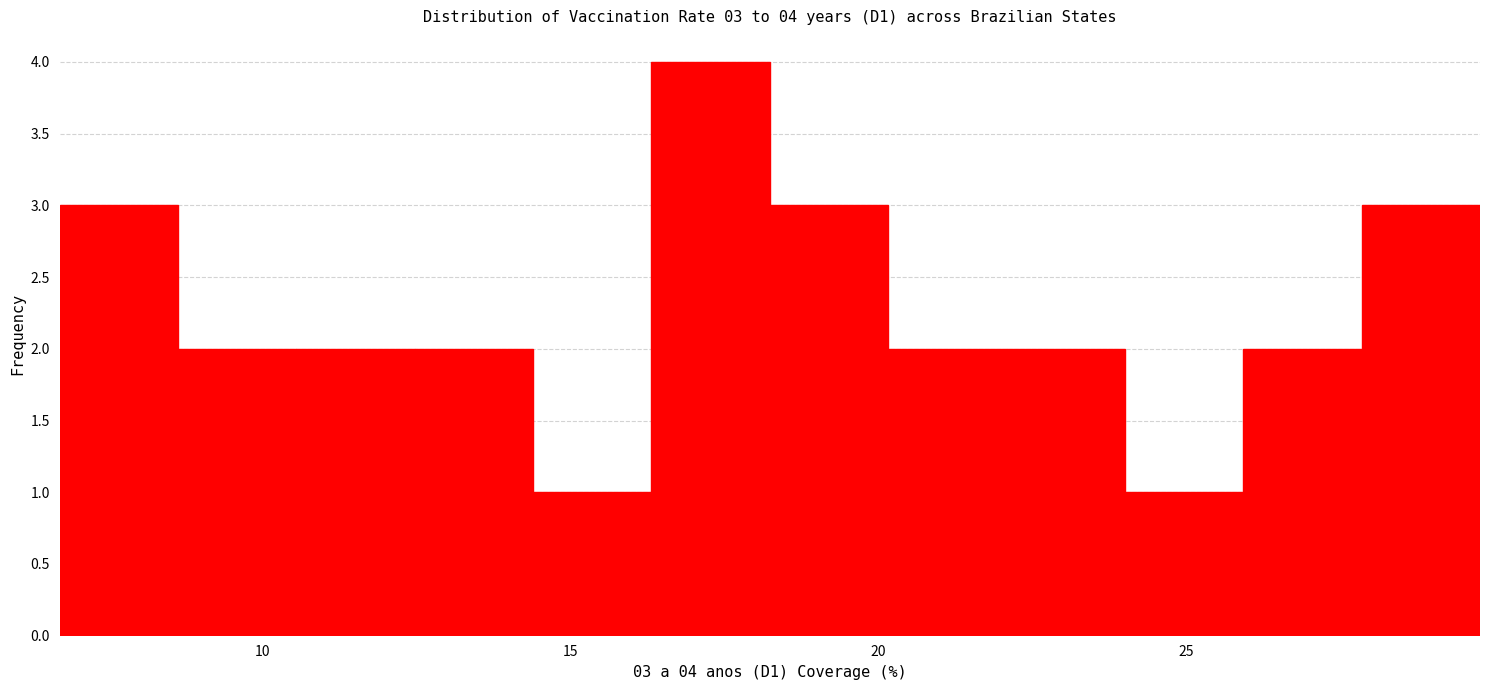

Read against the x-axis, roughly where is the centre of the tallest bar?

17.5